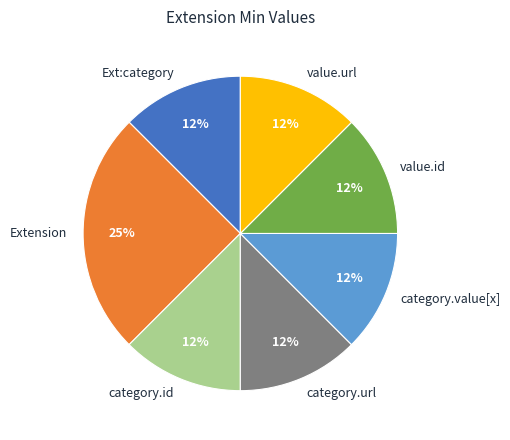

Is there any slice that represents more than half of the pie?

No